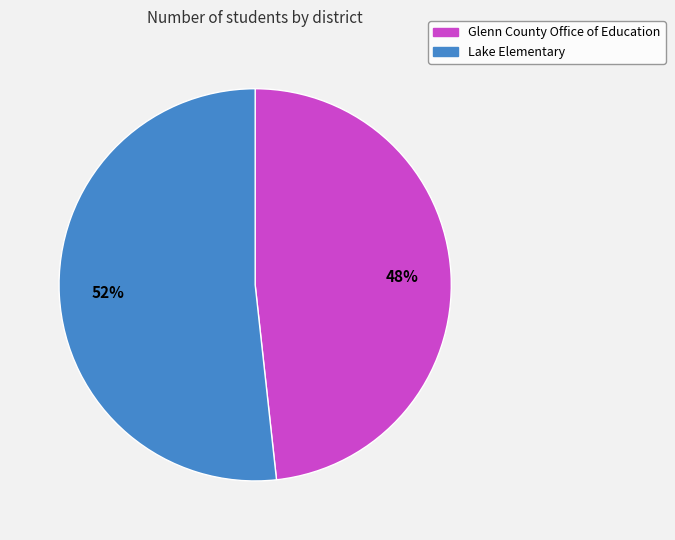

Rank the categories by value from highest to lowest.

Lake Elementary, Glenn County Office of Education